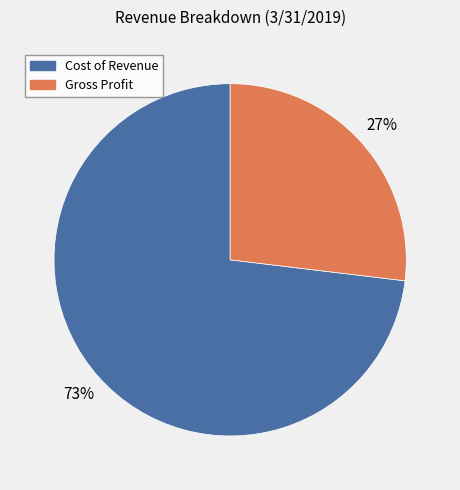

Which slice is the largest?

Cost of Revenue